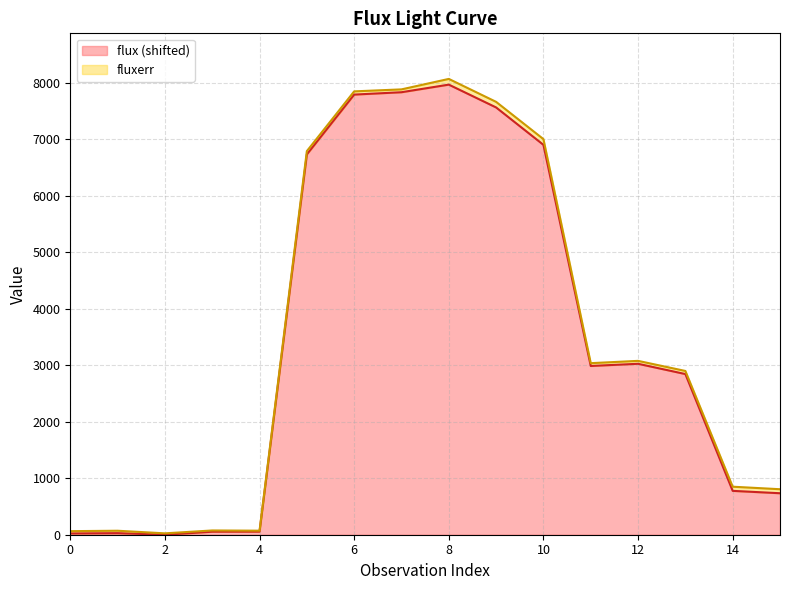

Rank the categories by value from highest to lowest.

8, 7, 6, 9, 10, 5, 12, 11, 13, 14, 15, 4, 3, 1, 0, 2